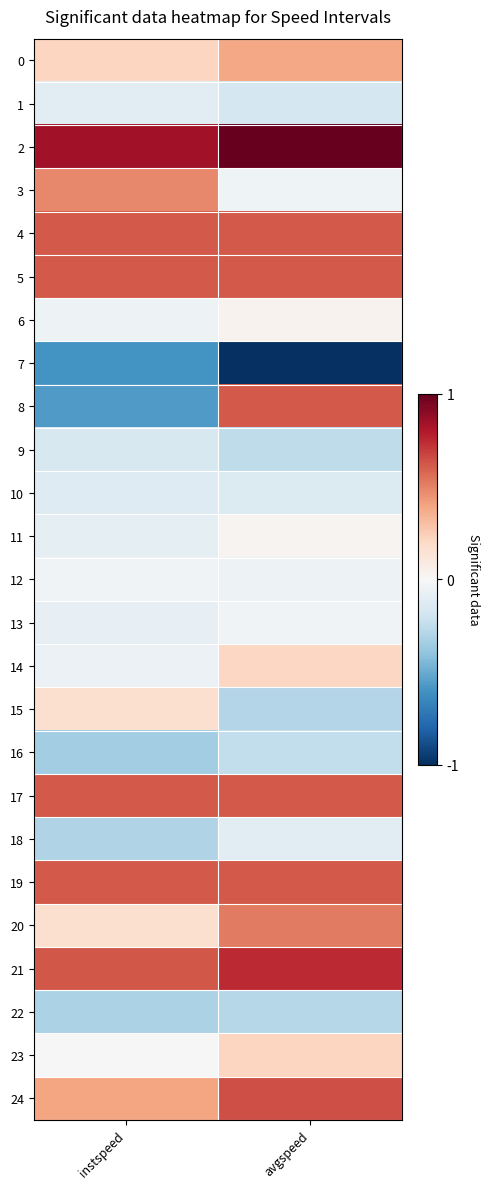

Between avgspeed and instspeed, which is larger?

avgspeed